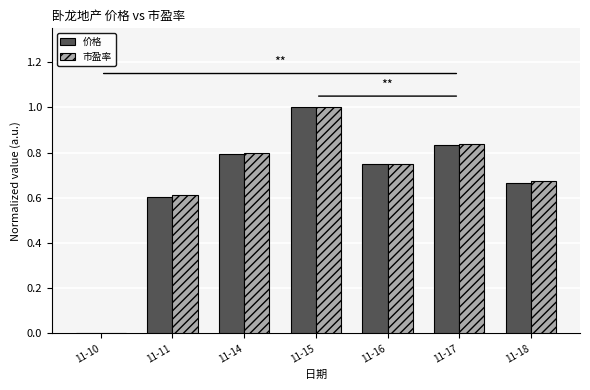

The value of 价格 at 11-17 is 0.8. True or false?

True